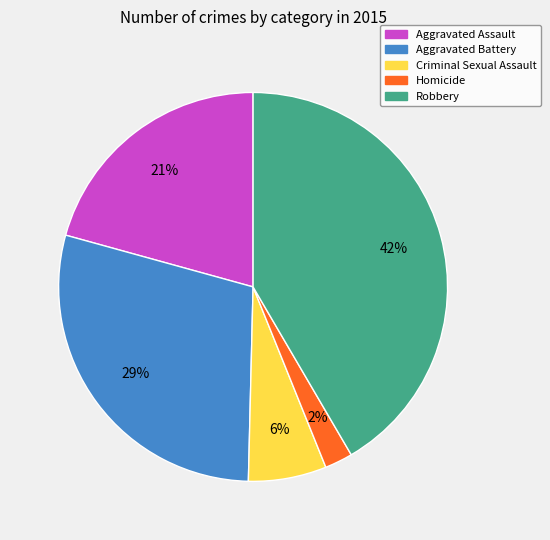

To the nearest percent, what is the average slice percentage?

20%